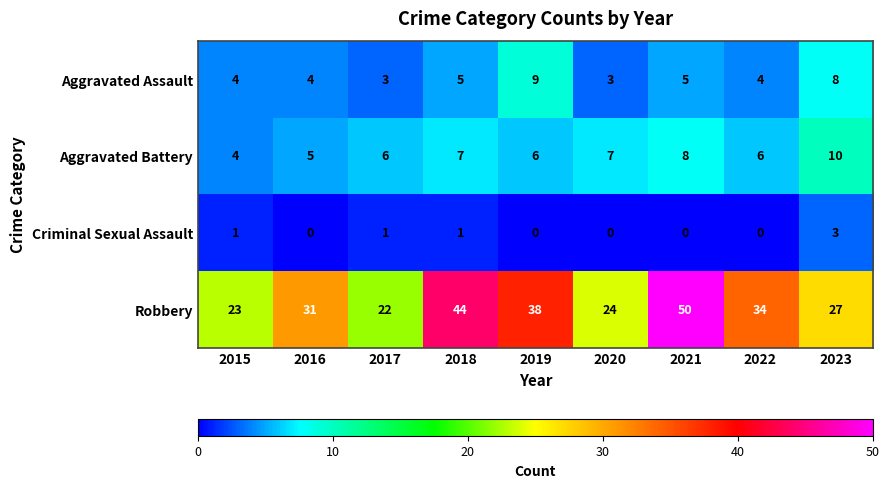

Which series has the largest range (max minus min)?

Robbery